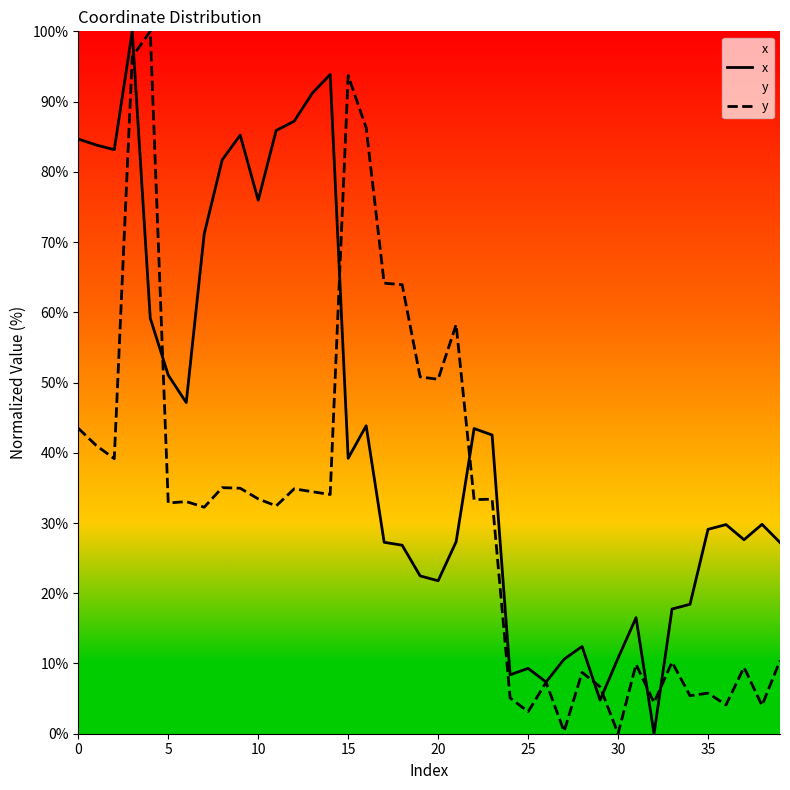

What is the average value of the x series?

43.4